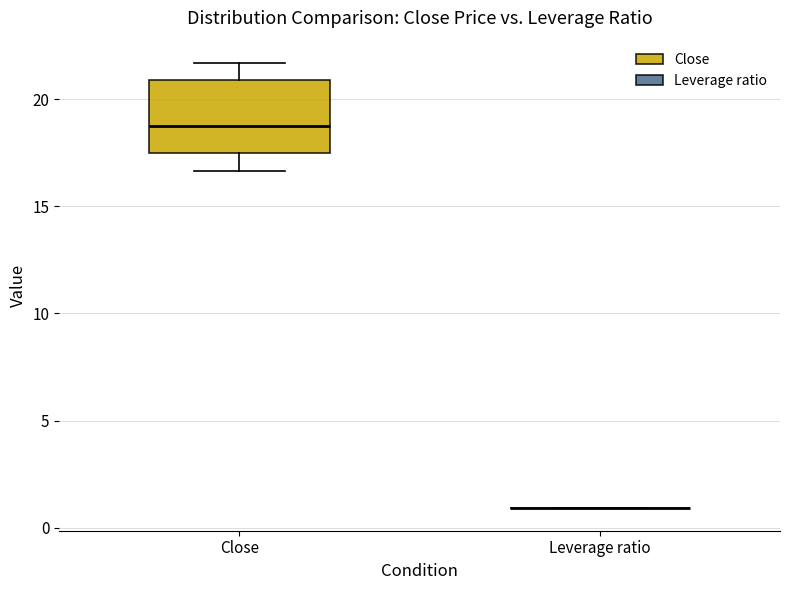

Comparing the boxes themselves (not the whiskers), which one is the tallest?

Close